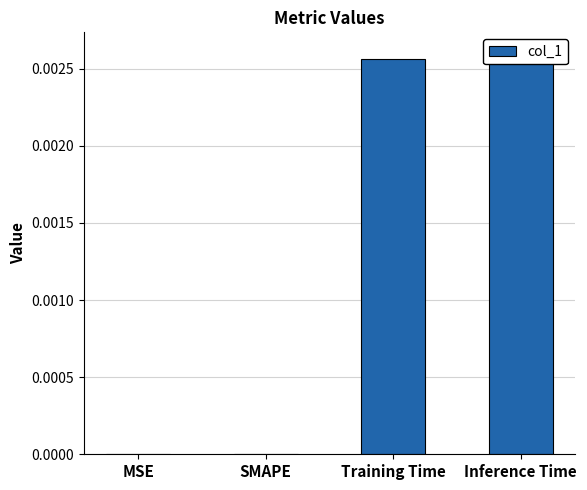

List the labels in order of value, smallest first.

MSE, SMAPE, Training Time, Inference Time